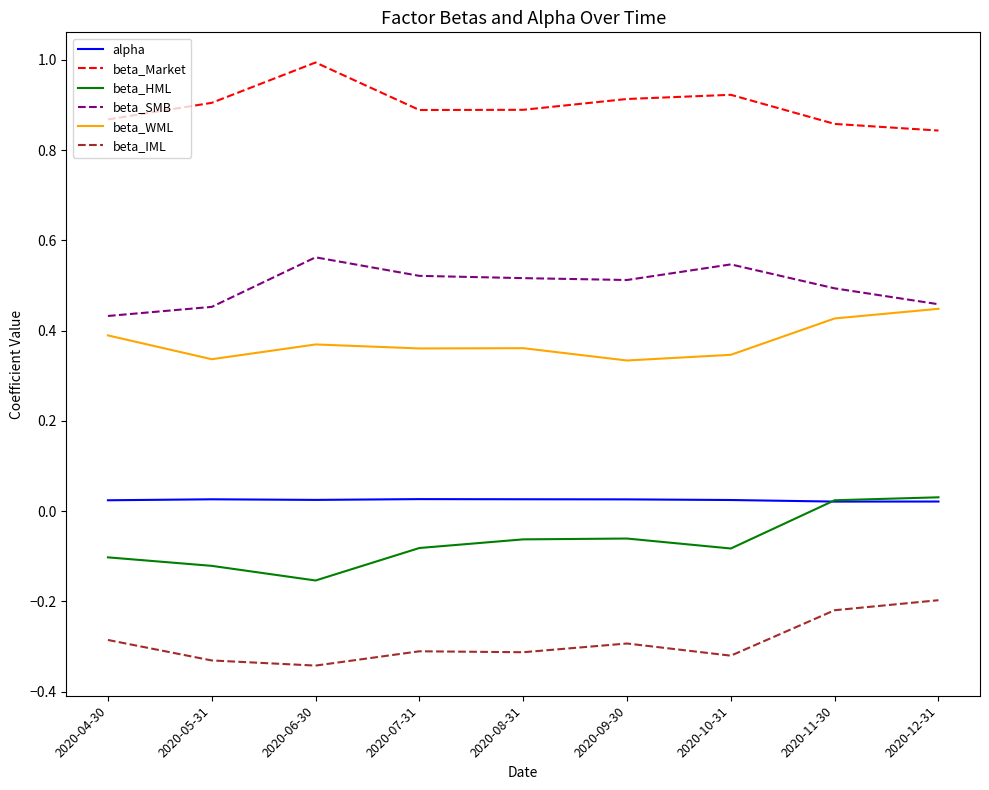

True or false: beta_IML has a value of -0.1 at 2020-11-30.

False